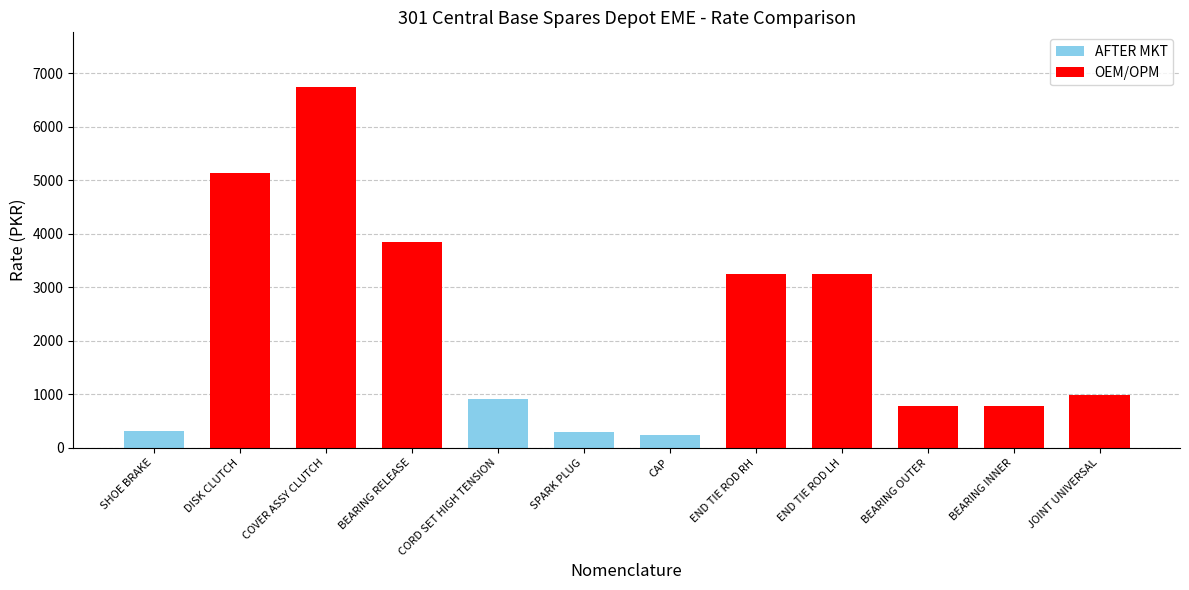

Which category has the highest value across all series?

COVER ASSY CLUTCH